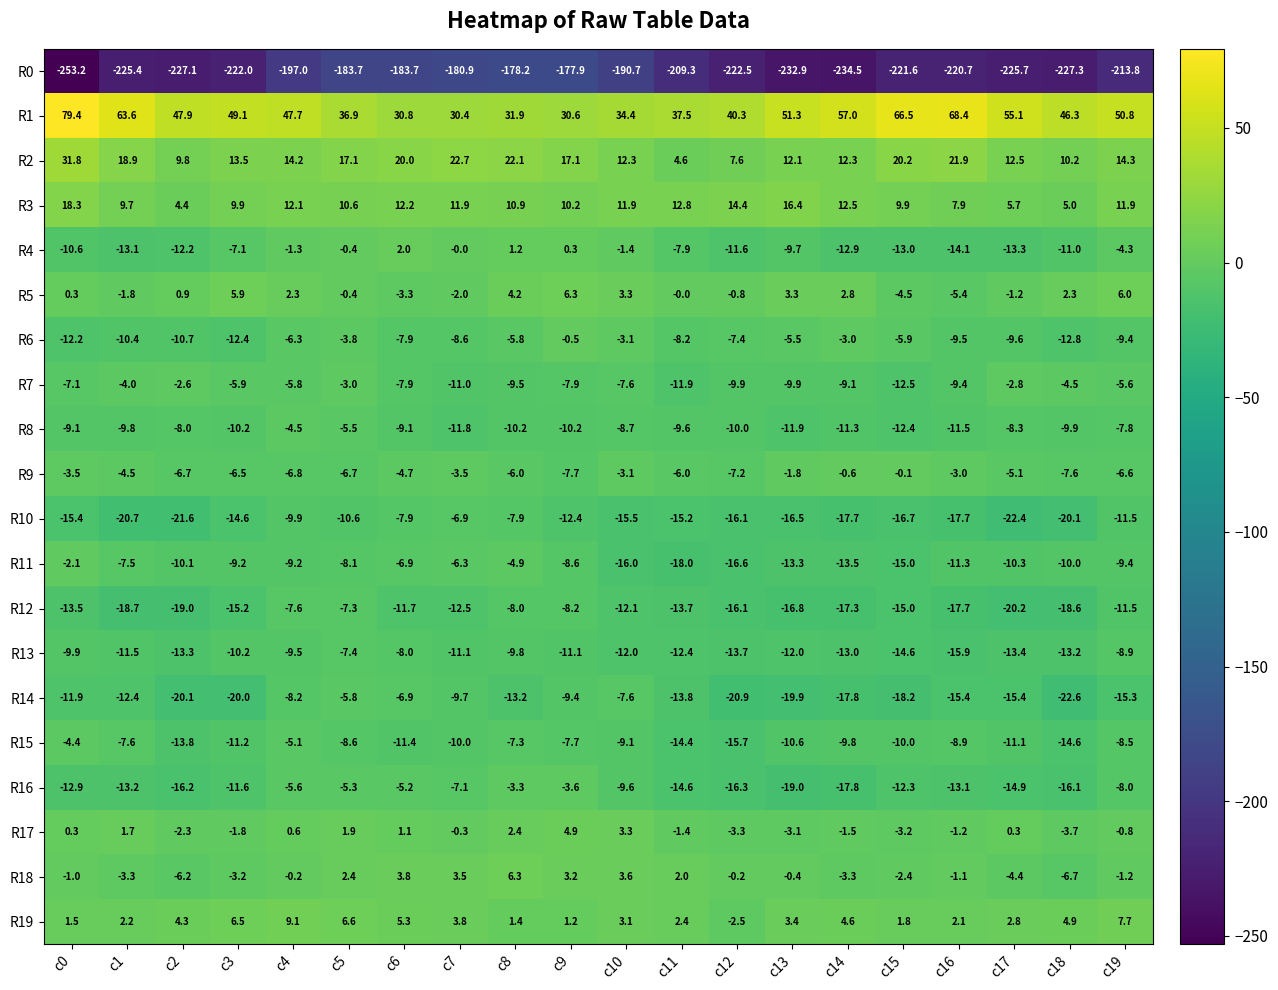

Between c13 and c14, which series saw the biggest shift?

R1